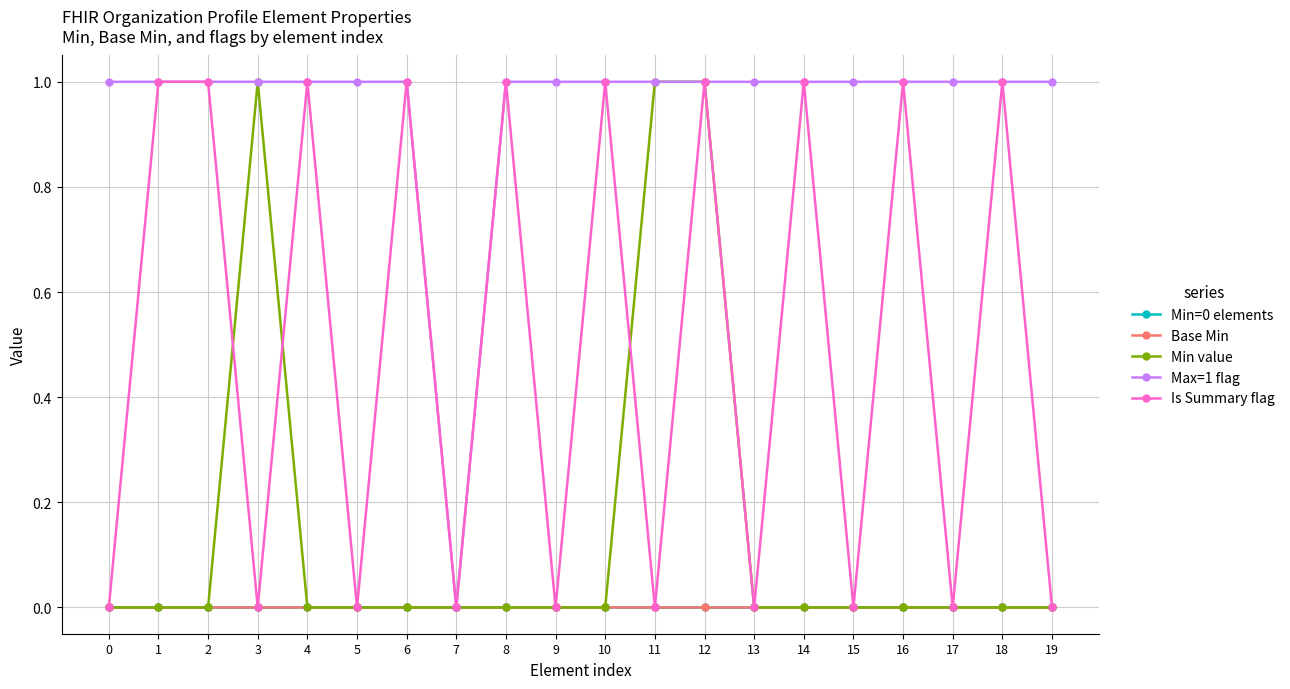

True or false: Min value and Min=0 elements cross at least once.

False